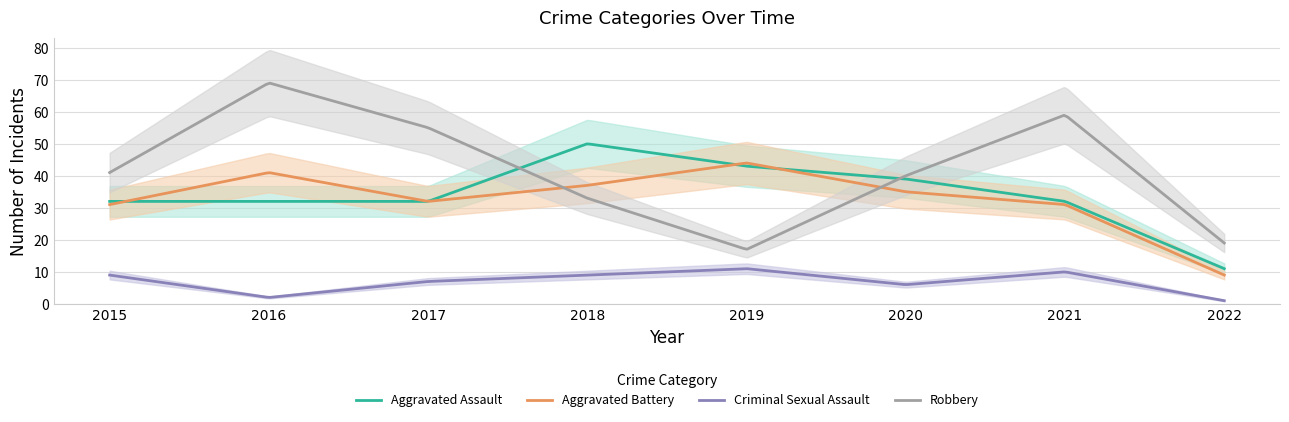

Between 2021 and 2019, which is larger?

2019